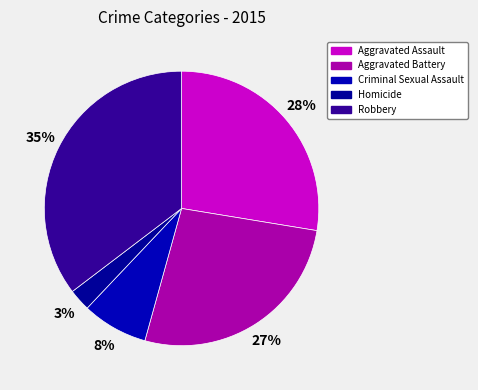

Approximately how many times larger is the value at Homicide compared to Criminal Sexual Assault?

0.3